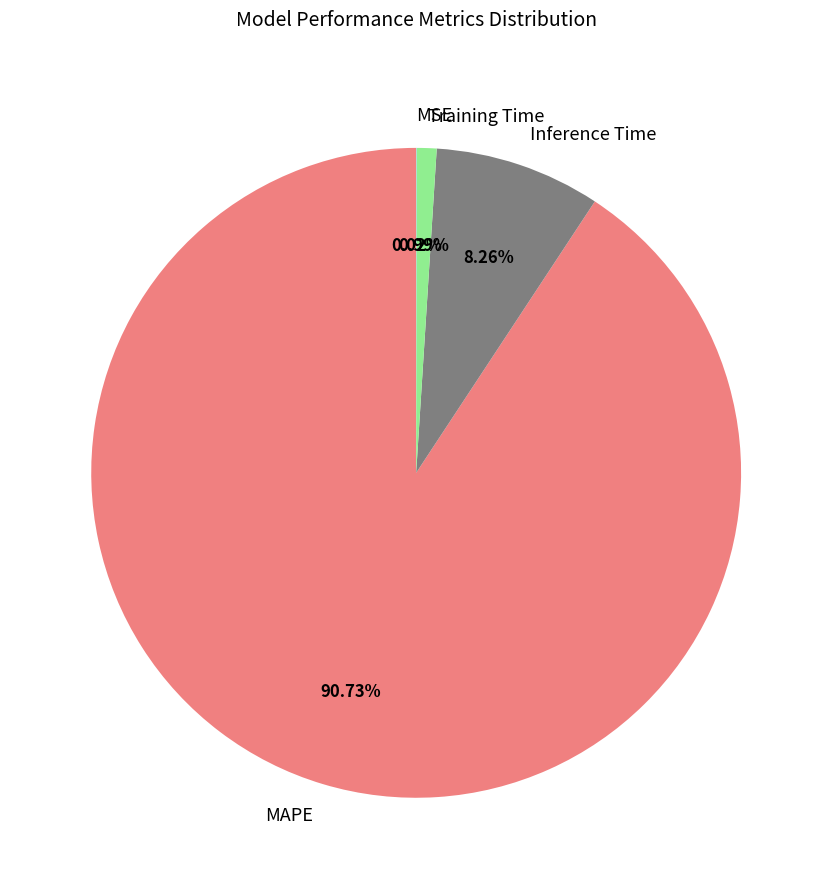

Is the sum of MAPE and Training Time greater than half?

Yes